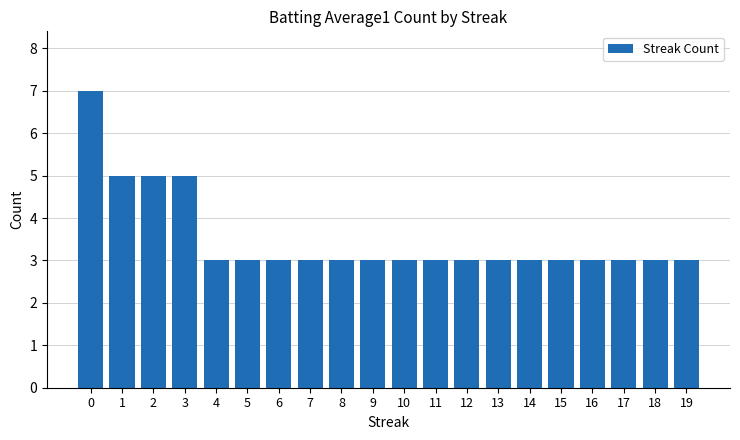

What is the smallest value displayed?

3